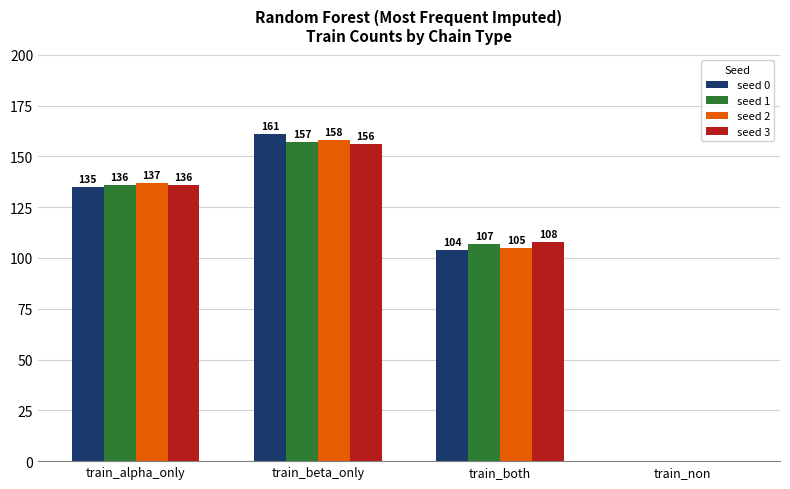

The seed 1 series shows 107 at train_both. True or false?

True